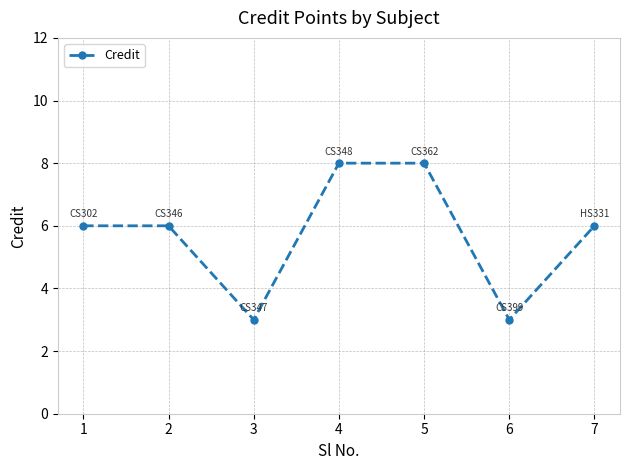

What is the ratio of the value at 4 to the value at 1?

1.3